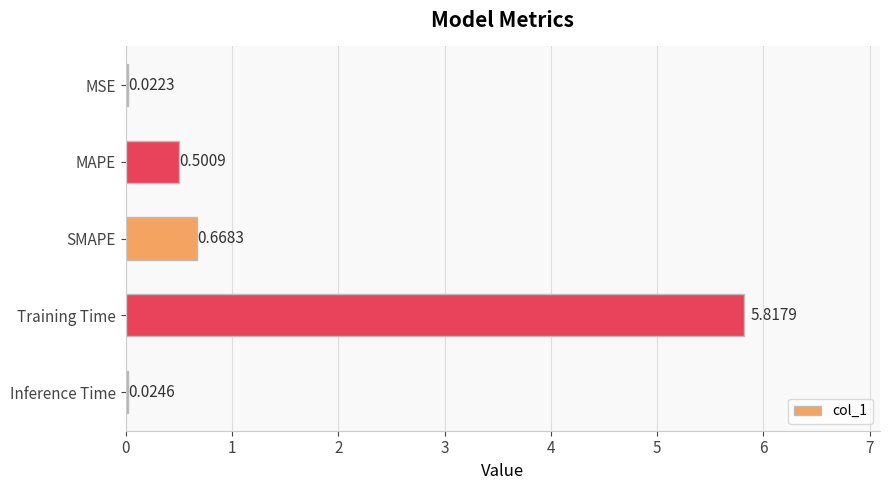

What is the change in value from SMAPE to Inference Time?

-0.6